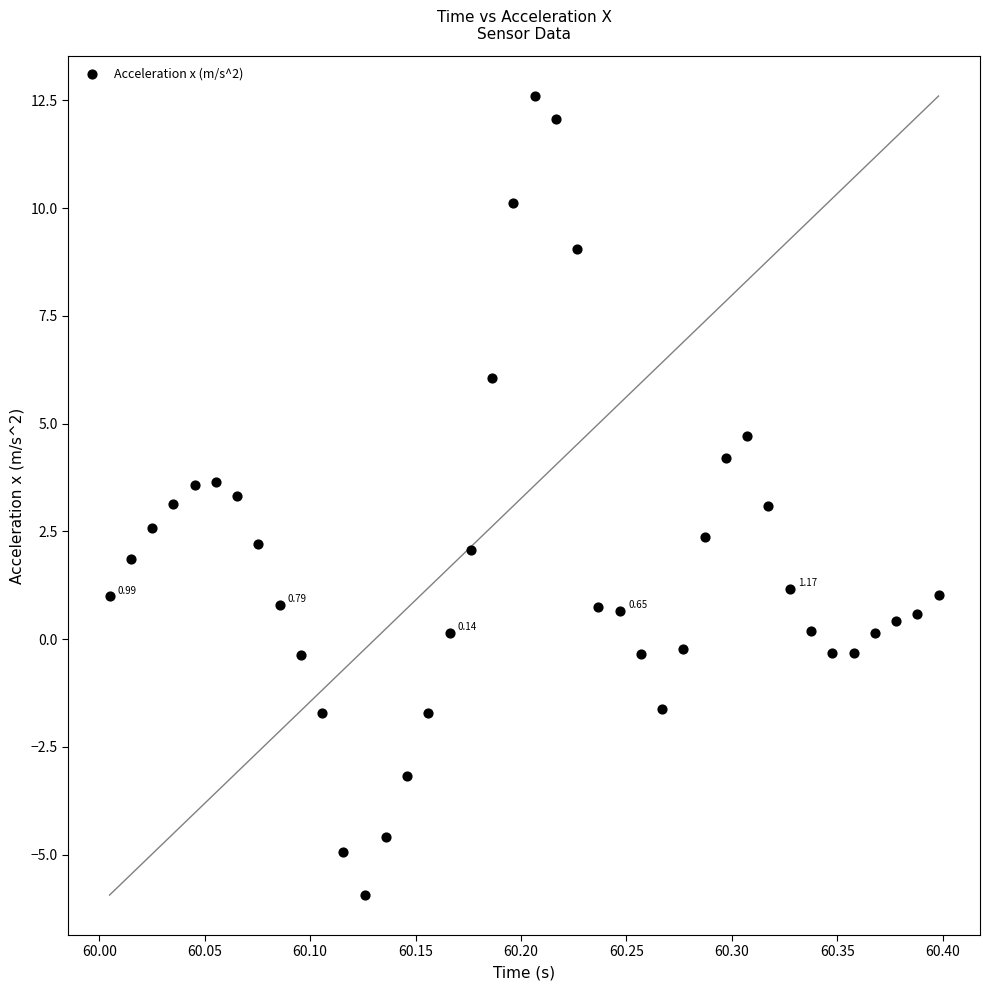

What is the range of Y values (max minus min)?

18.5